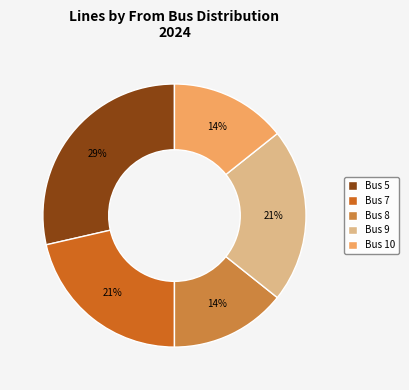

To the nearest percent, what portion does Bus 10 represent?

14%